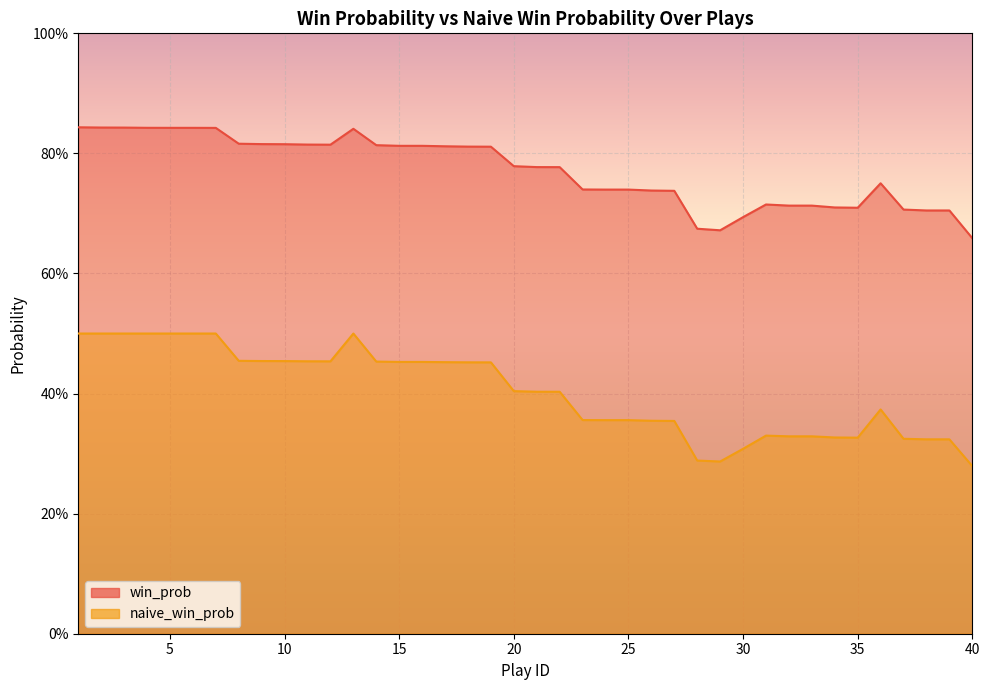

Where is the first local maximum for naive_win_prob?

13